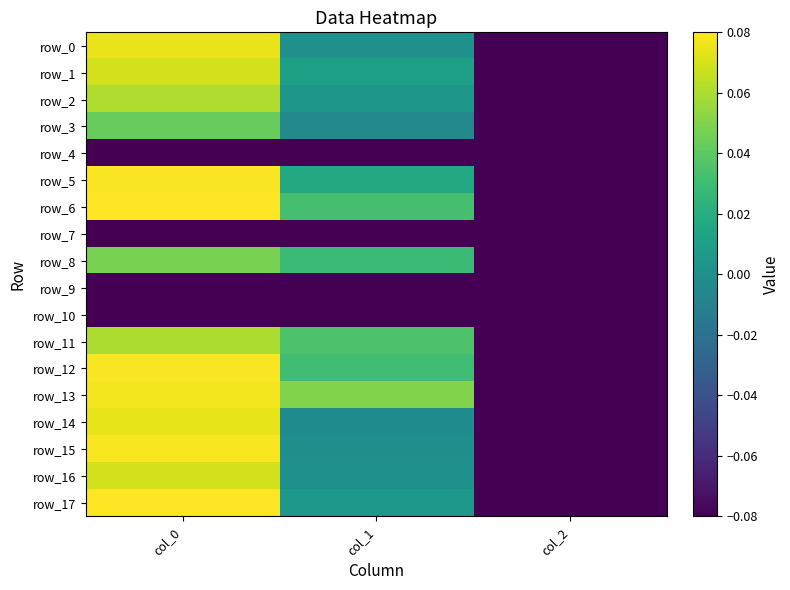

Reading left to right, transcribe all the data shown in this chart.

row_0: col_0=0.1	col_1=0.0	col_2=-0.1
row_1: col_0=0.1	col_1=0.0	col_2=-0.1
row_2: col_0=0.1	col_1=0.0	col_2=-0.1
row_3: col_0=0.0	col_1=-0.0	col_2=-0.1
row_4: col_0=-0.1	col_1=-0.1	col_2=-0.1
row_5: col_0=0.1	col_1=0.0	col_2=-0.1
row_6: col_0=0.1	col_1=0.0	col_2=-0.1
row_7: col_0=-0.1	col_1=-0.1	col_2=-0.1
row_8: col_0=0.0	col_1=0.0	col_2=-0.1
row_9: col_0=-0.1	col_1=-0.1	col_2=-0.1
row_10: col_0=-0.1	col_1=-0.1	col_2=-0.1
row_11: col_0=0.1	col_1=0.0	col_2=-0.1
row_12: col_0=0.1	col_1=0.0	col_2=-0.1
row_13: col_0=0.1	col_1=0.0	col_2=-0.1
row_14: col_0=0.1	col_1=-0.0	col_2=-0.1
row_15: col_0=0.1	col_1=-0.0	col_2=-0.1
row_16: col_0=0.1	col_1=0.0	col_2=-0.1
row_17: col_0=0.1	col_1=0.0	col_2=-0.1